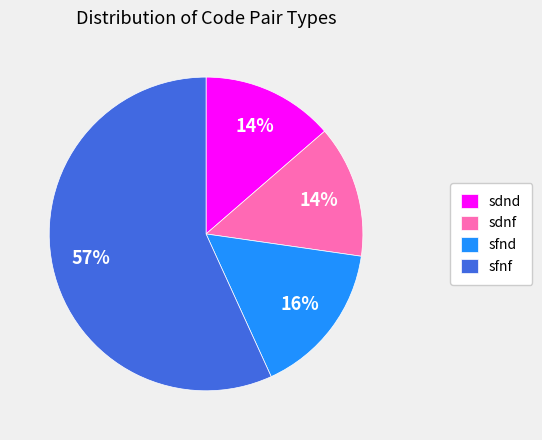

Is it true that sfnd is 16% of the pie?

True